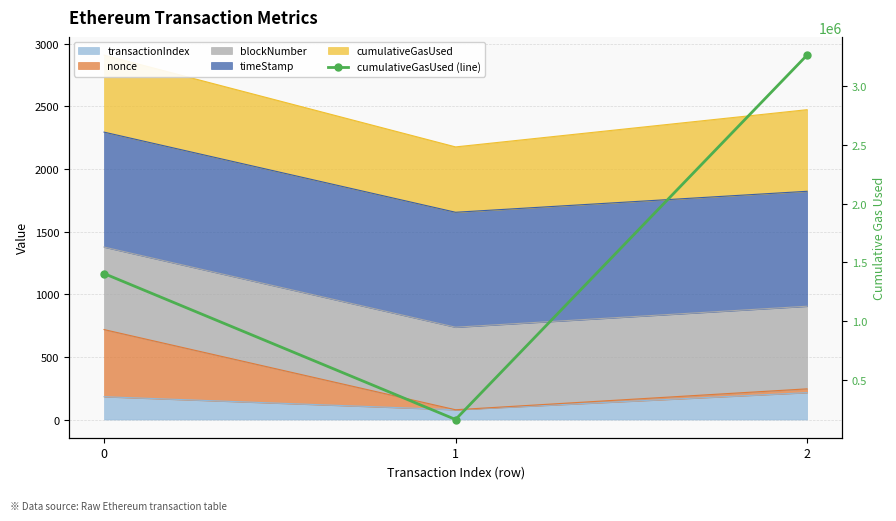

What is the value of the 3rd point from the left?

3263398